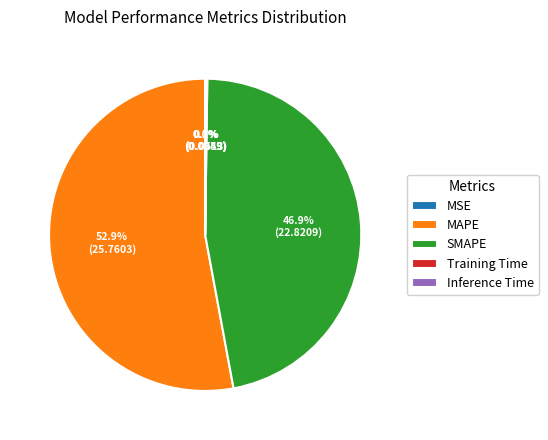

What percentage is NOT represented by MAPE?

47.1%